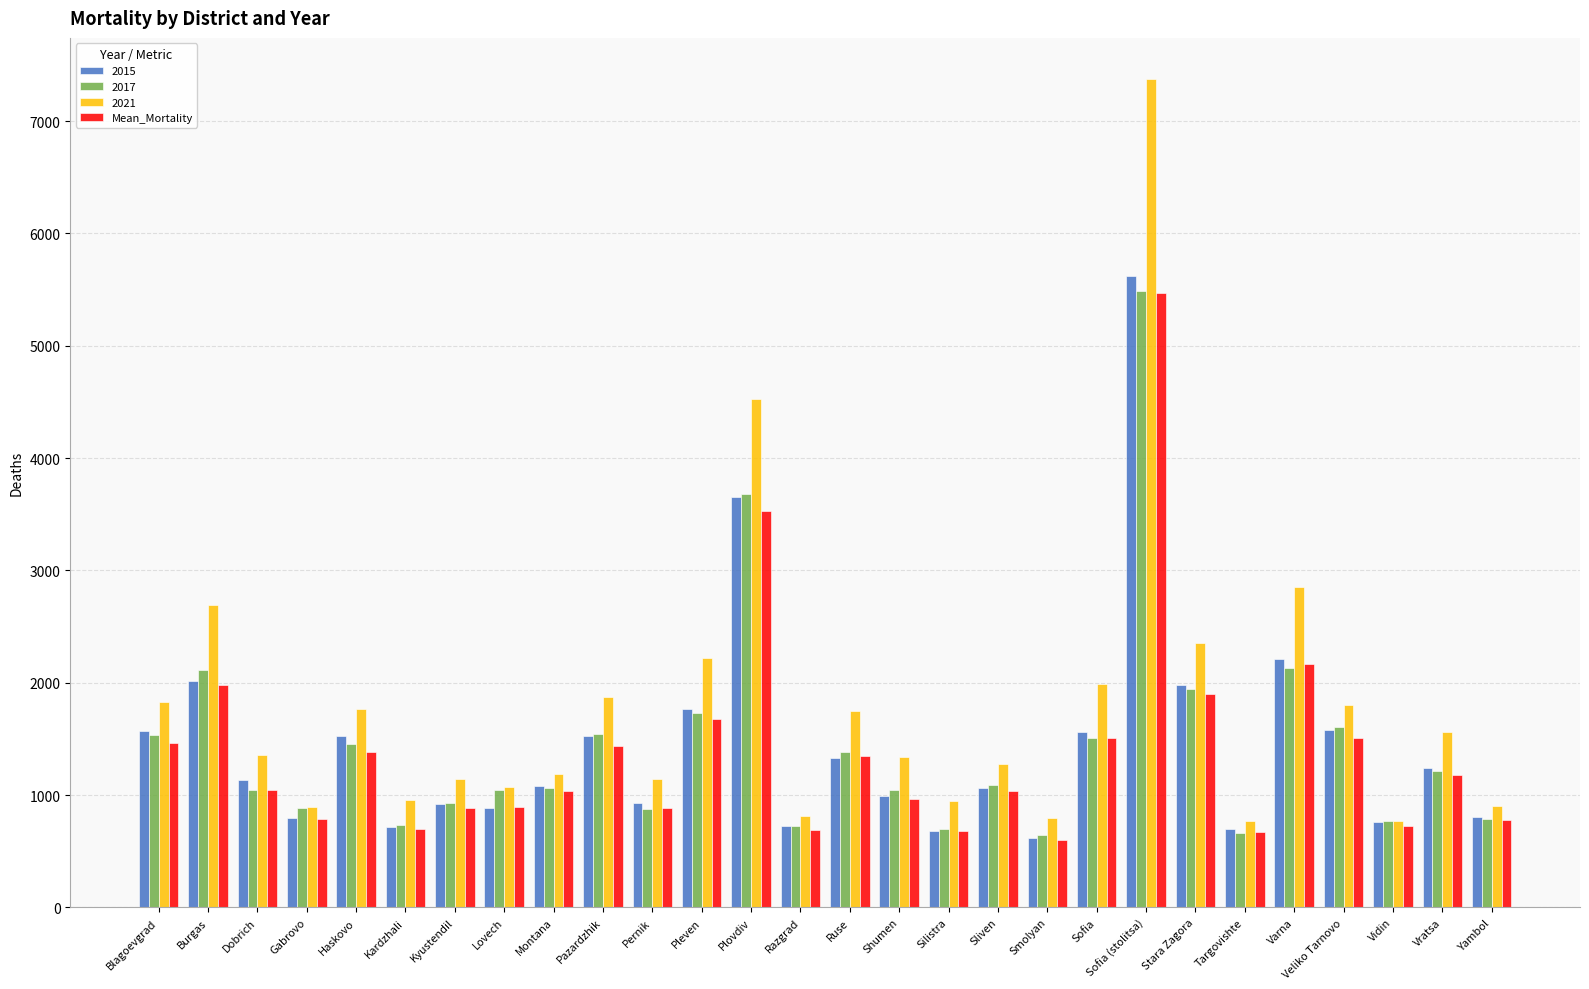

Between Burgas and Pleven, which series saw the biggest shift?

2021